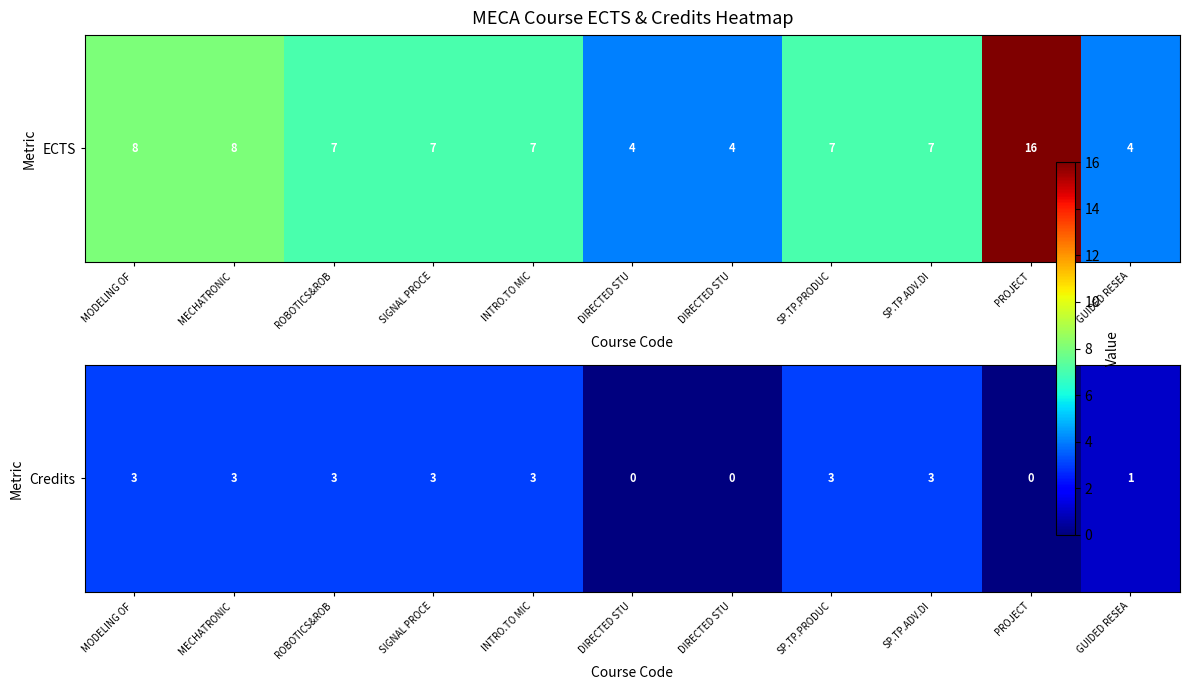

What is the sum of the values at DIRECTED STU and MODELING OF ?

3